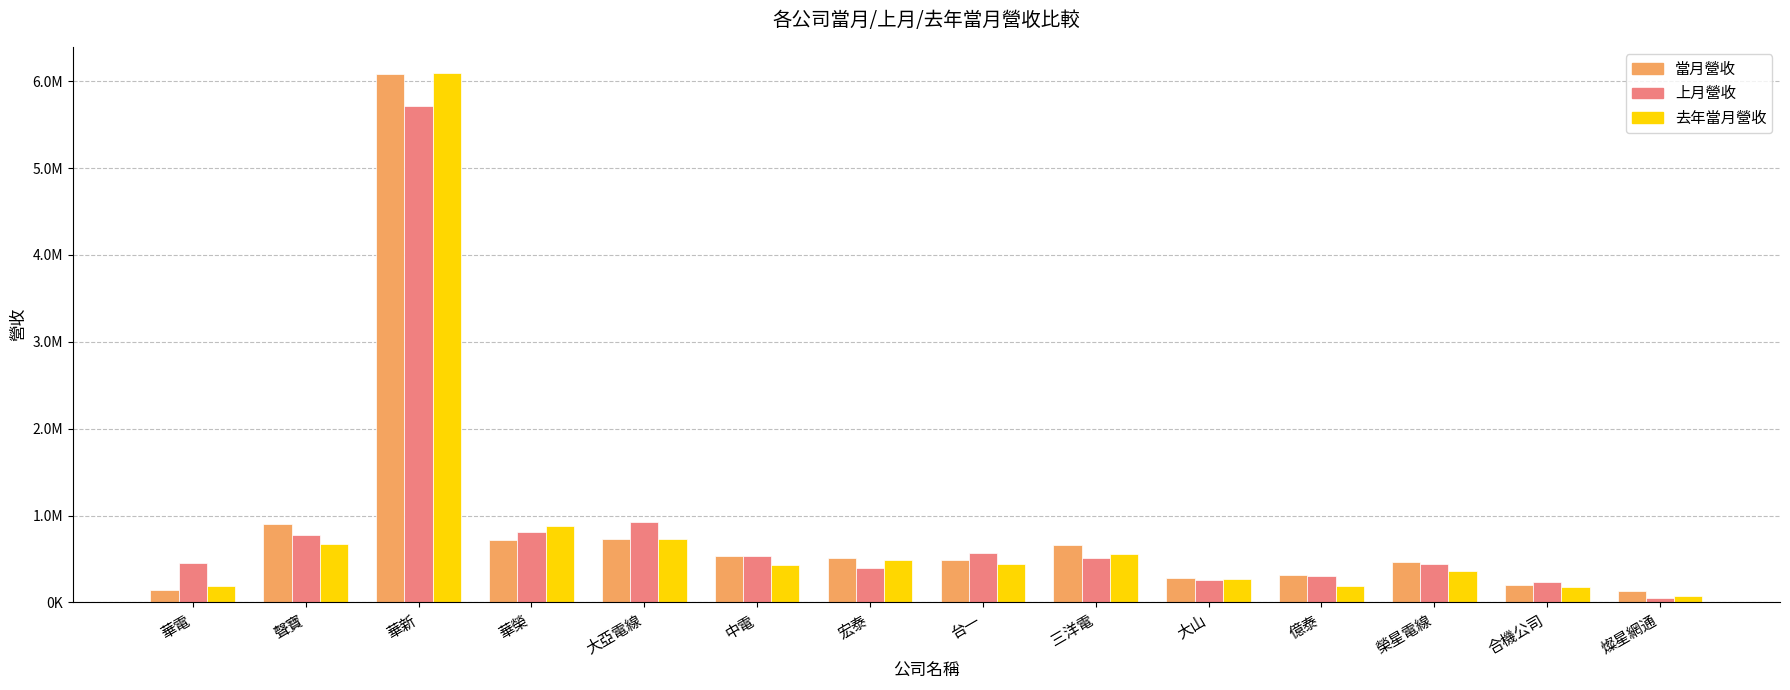

Which series has the largest range (max minus min)?

去年當月營收